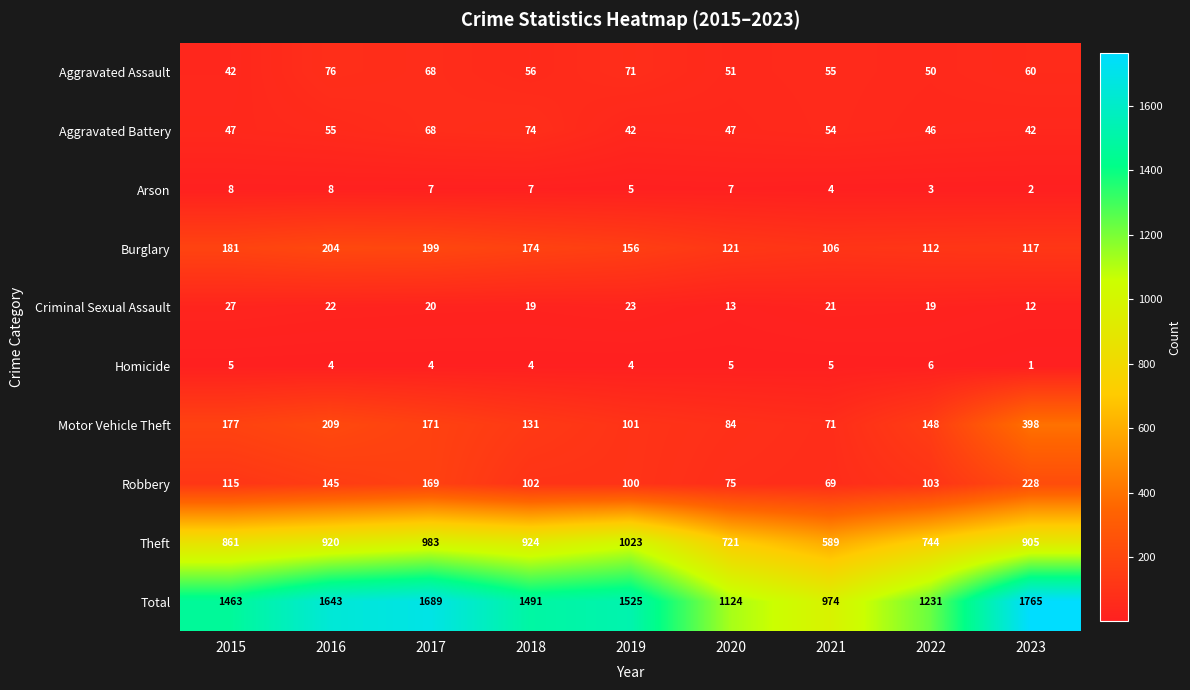

What is the minimum value for Aggravated Battery?

42